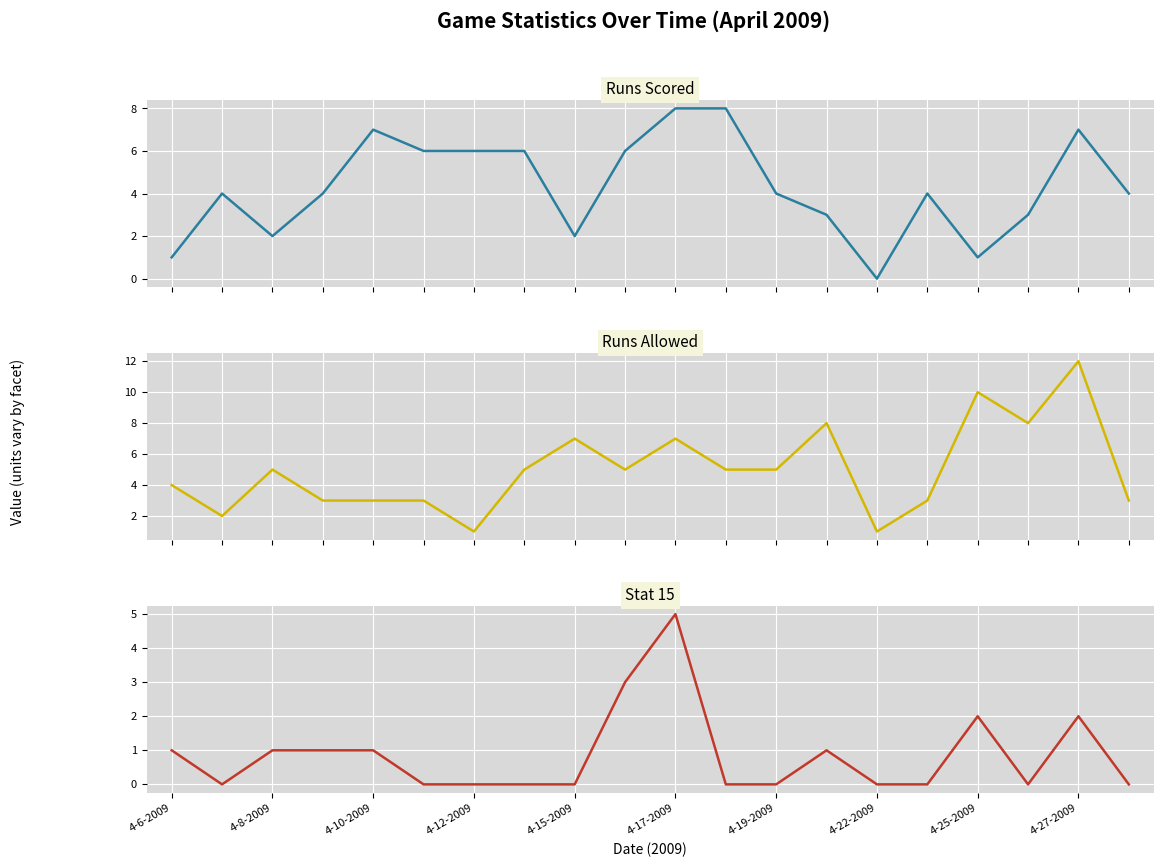

How many series are shown in this chart?

3